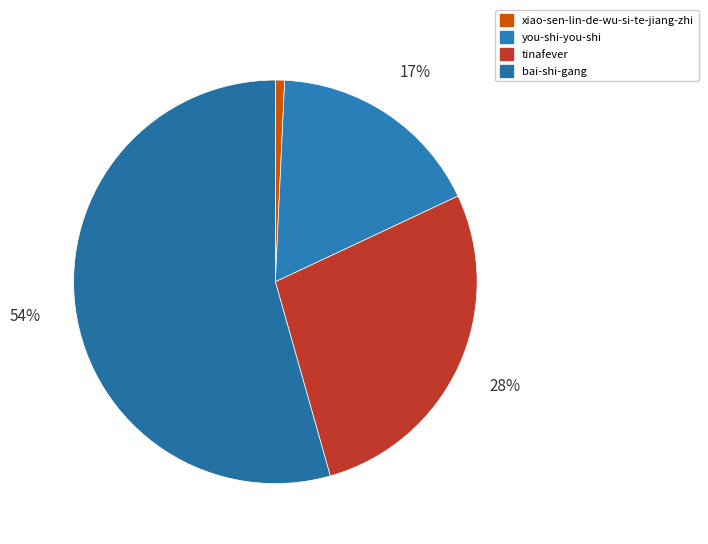

Is you-shi-you-shi the majority of the pie?

No